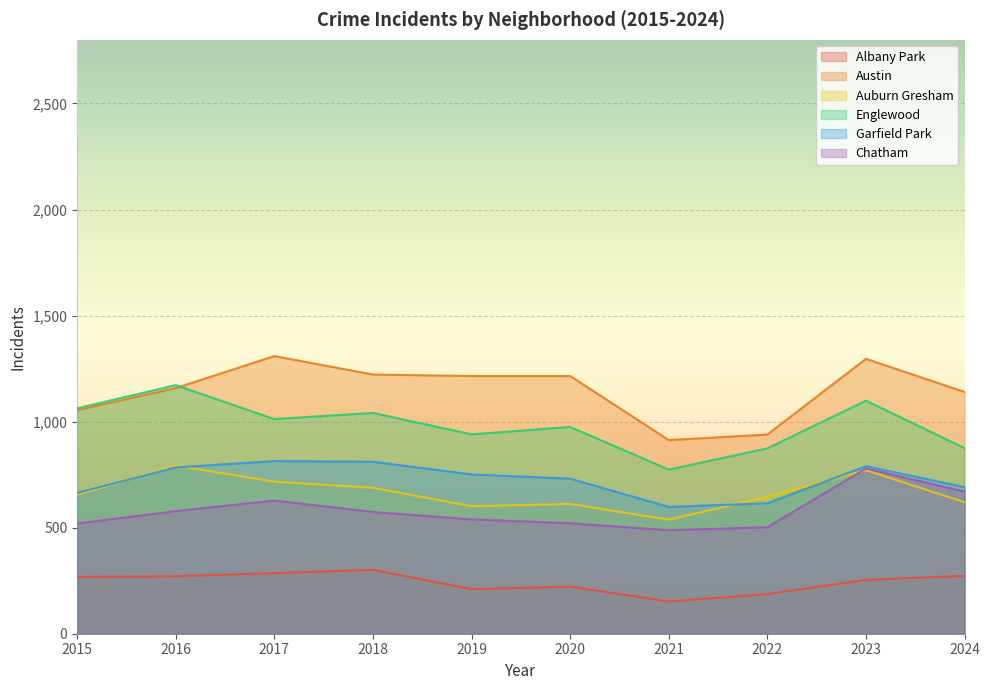

Which label corresponds to the largest value in the chart?

2017